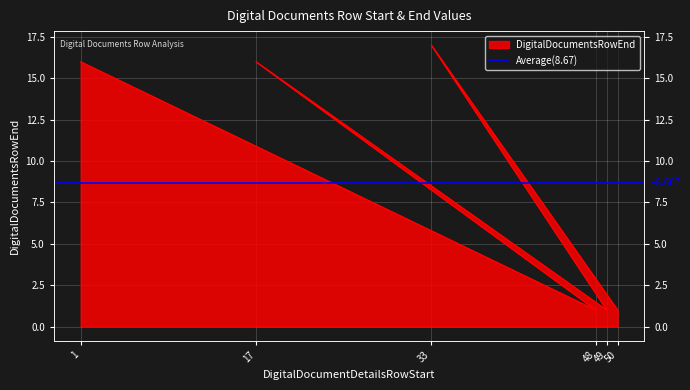

True or false: the data shows 16 at 17.

True